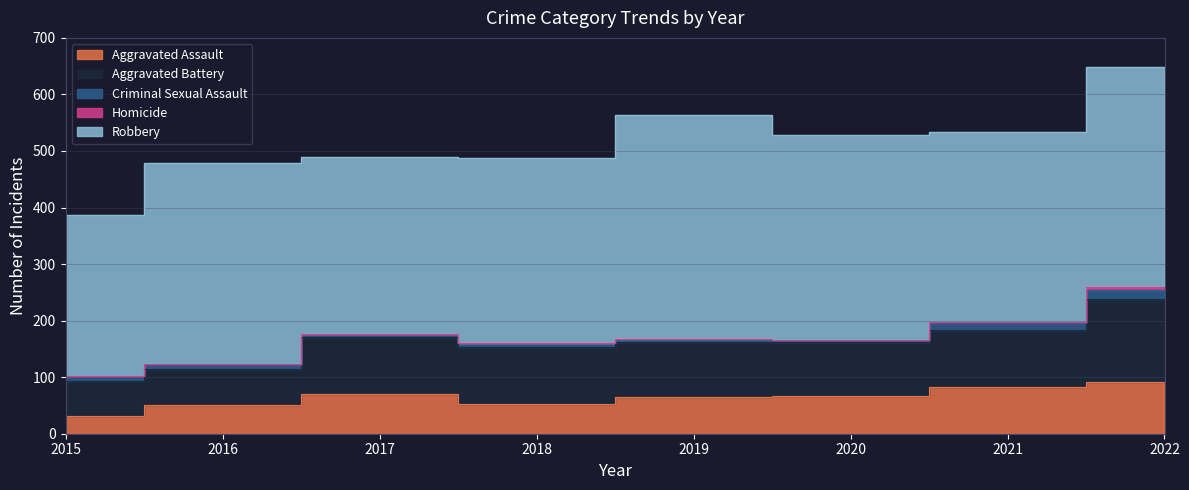

Is it true that Aggravated Assault equals 71 at 2016?

False